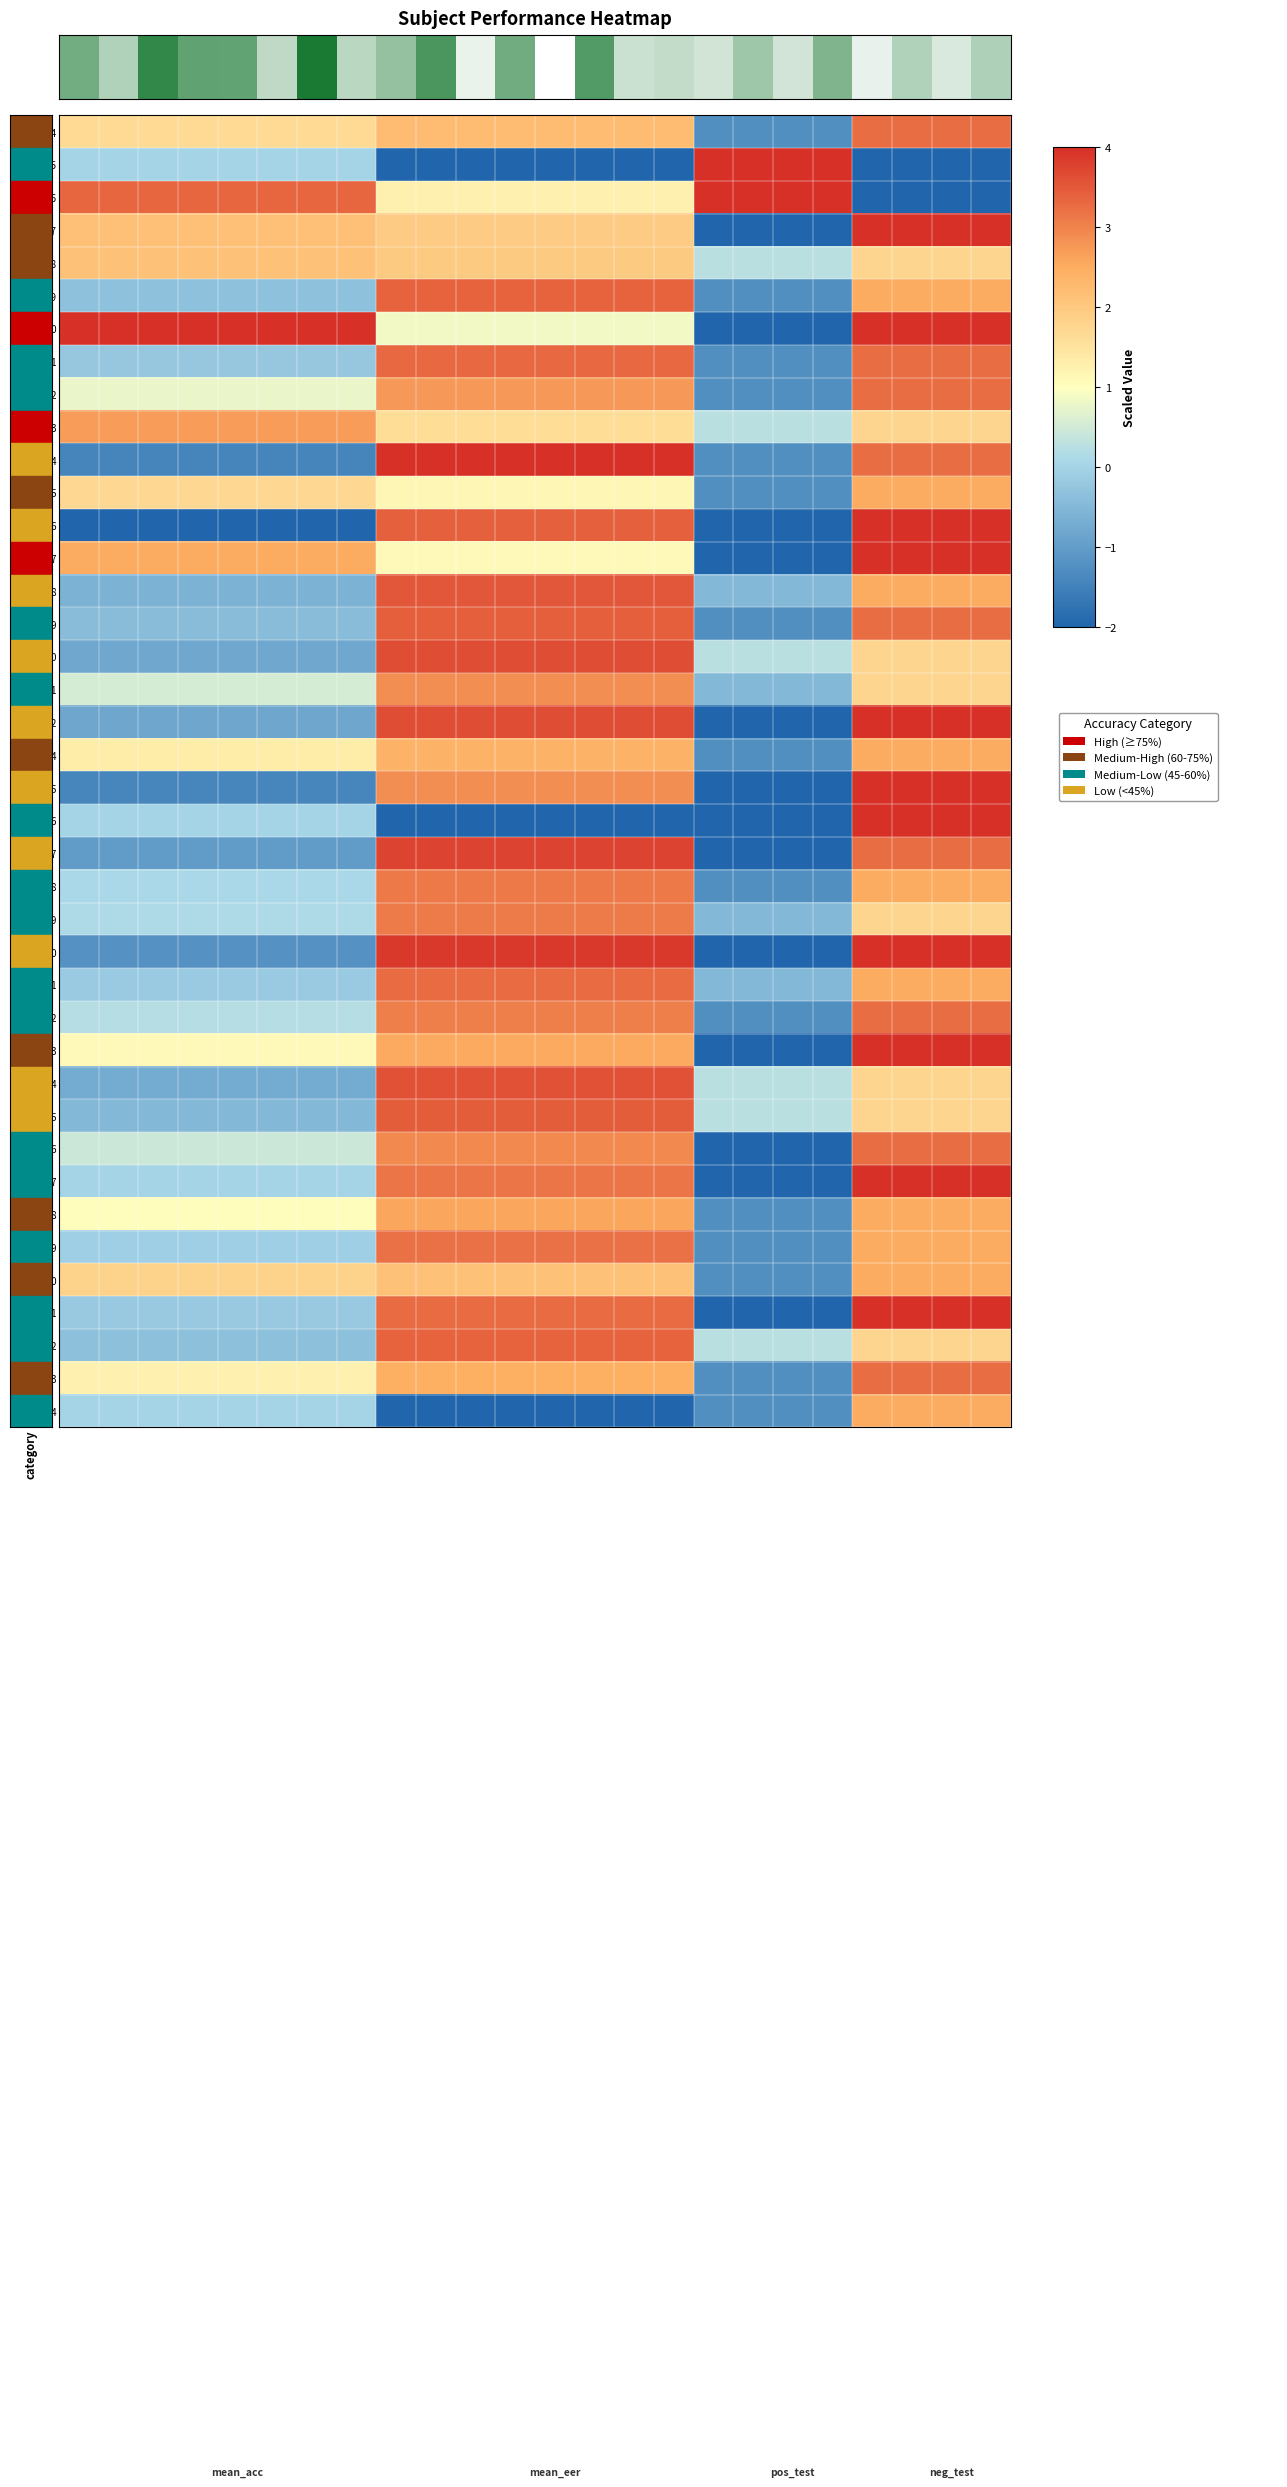

At which category does the chart reach its minimum across all series?

12